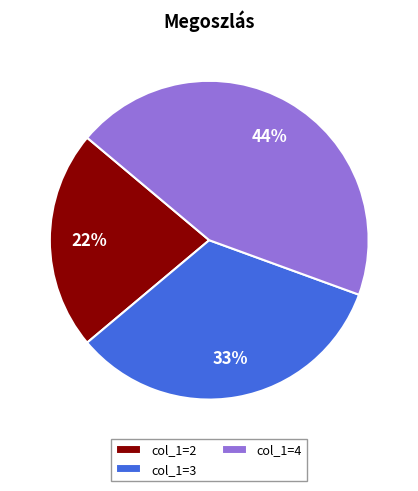

Between col_1=4 and col_1=3, which is larger?

col_1=4